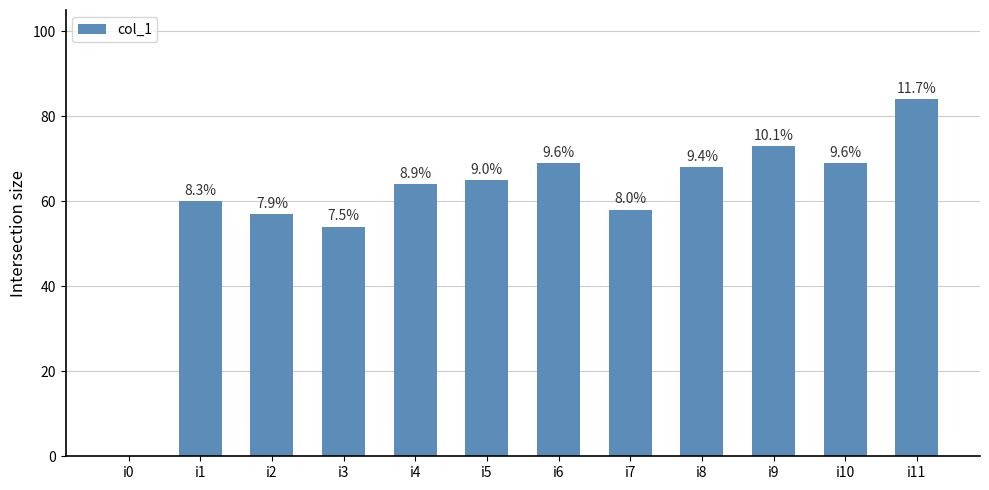

Are the bars horizontal?

No